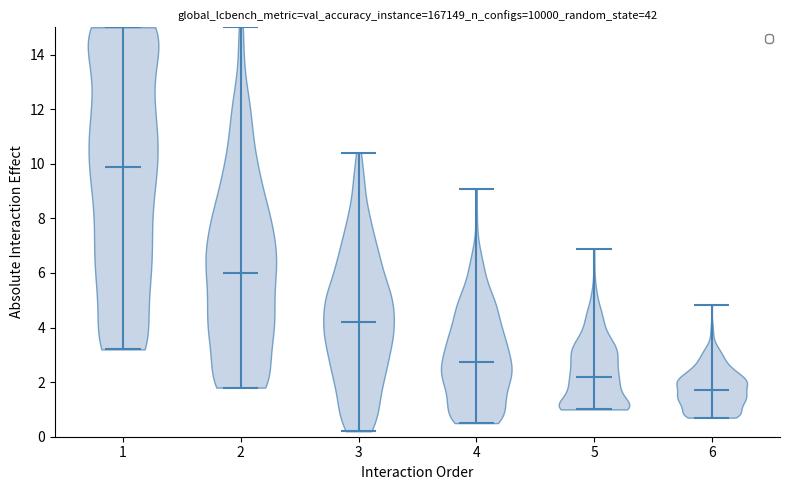

Where does the median line of the violin at x = 2 sit on the y-axis? The values are not printed on the chart, so give them approximately, as read against the axis.

6.0